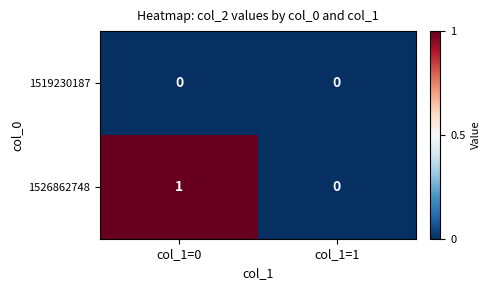

Reading left to right, transcribe all the data shown in this chart.

1519230187: 0	0
1526862748: 1	0